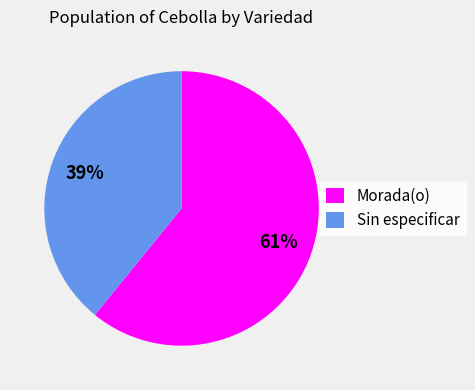

Rank the categories by value from highest to lowest.

Morada(o), Sin especificar